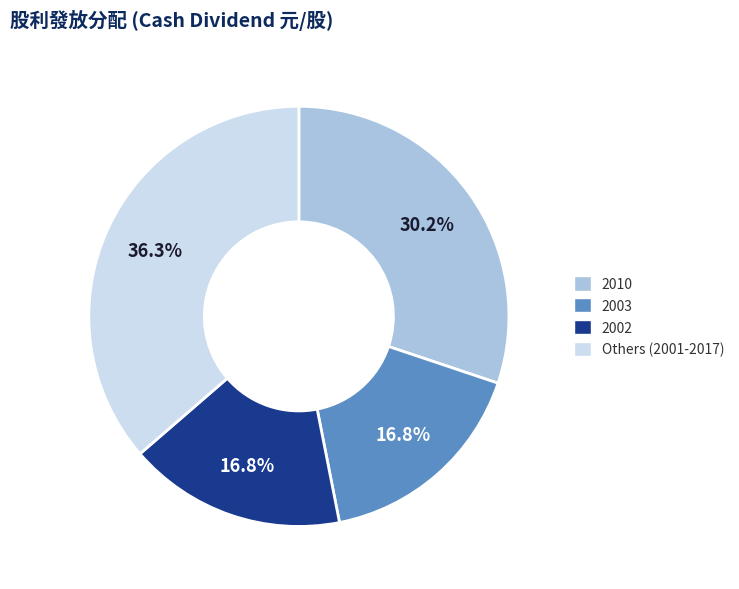

Is there a majority slice in this chart?

No